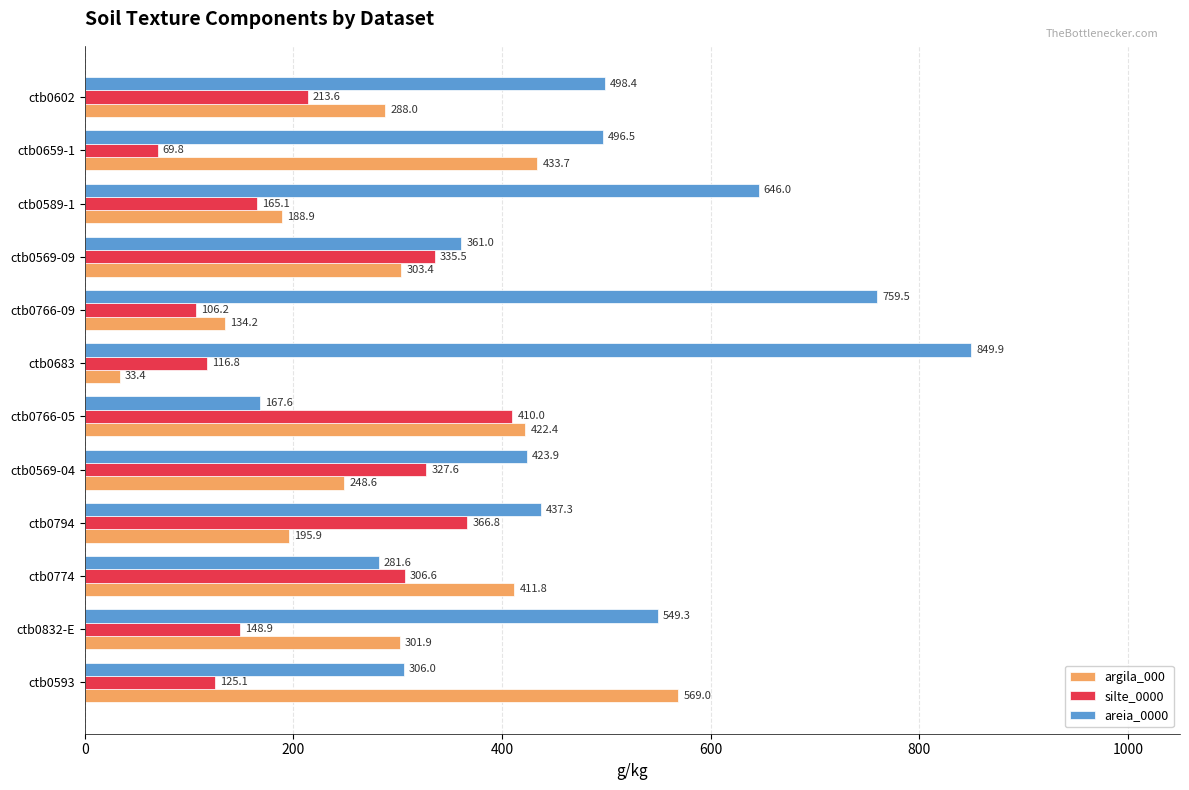

What are all the series names shown in the legend?

argila_000, silte_0000, areia_0000